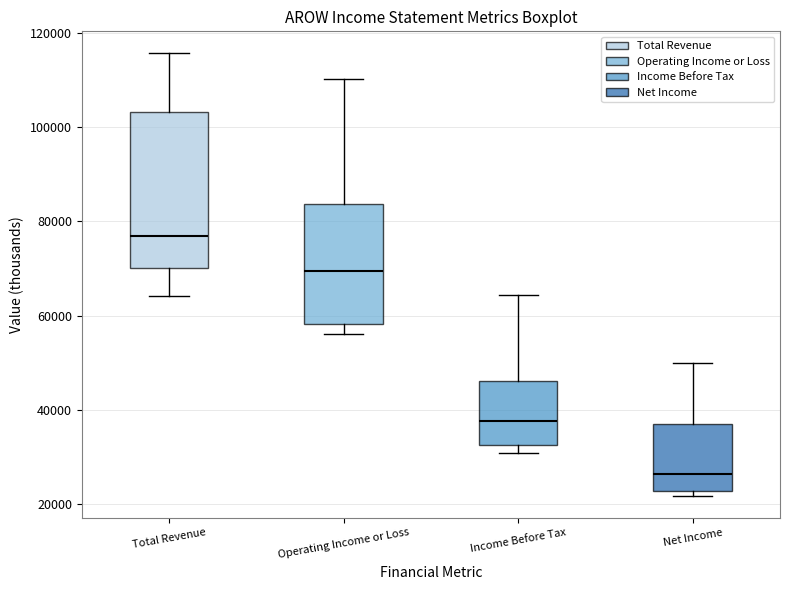

Which box's median line is the lowest?

Net Income